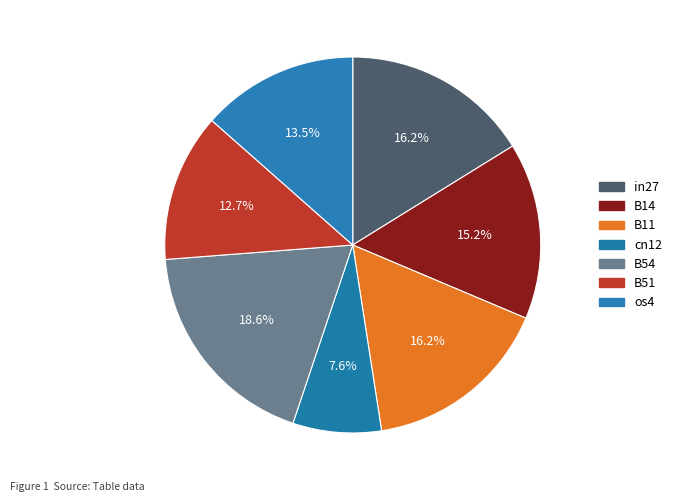

Does B11 account for over 50% of the chart?

No